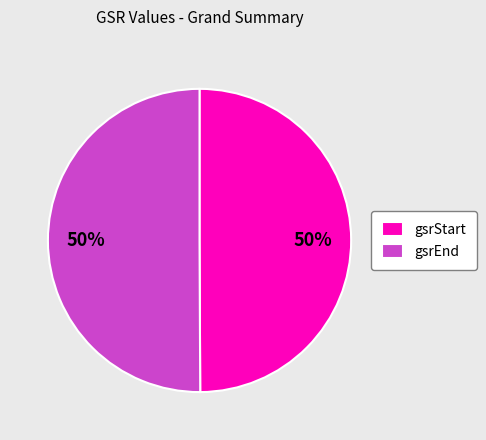

True or false: gsrStart accounts for 50% of the total.

True